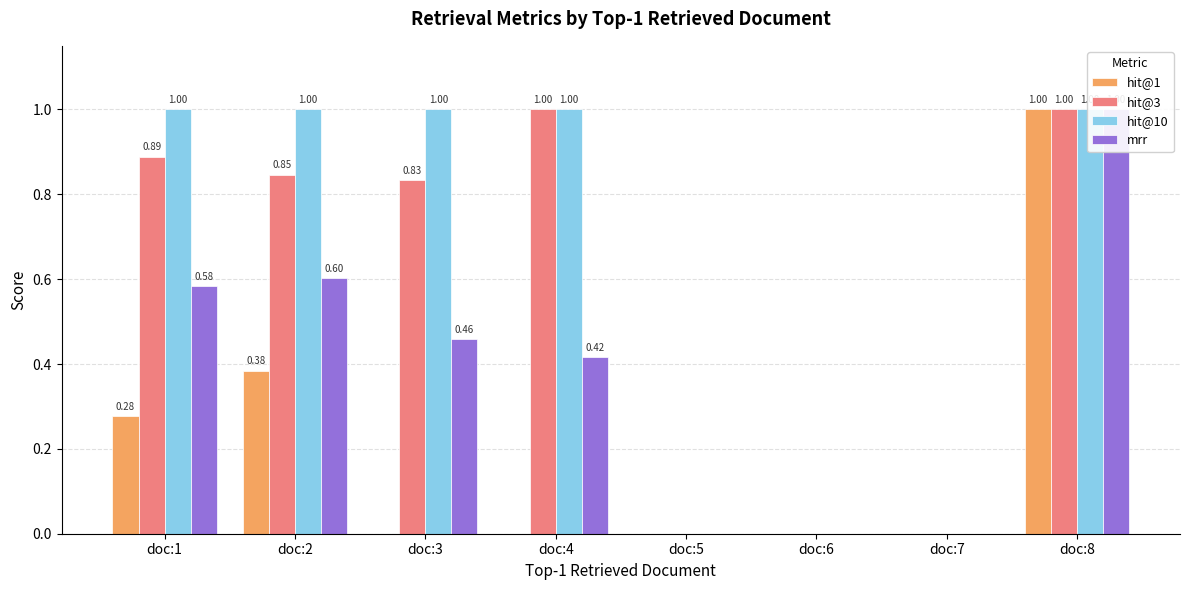

Are the bars grouped side by side (vs. stacked)?

Yes